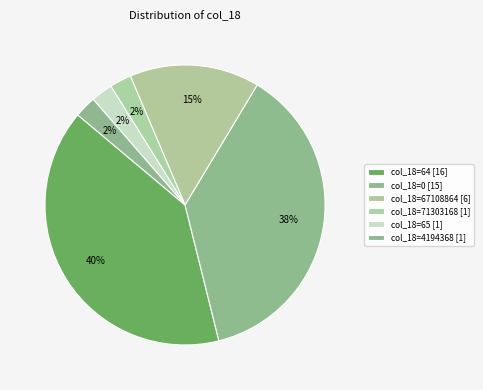

How many slices are in this pie chart?

6